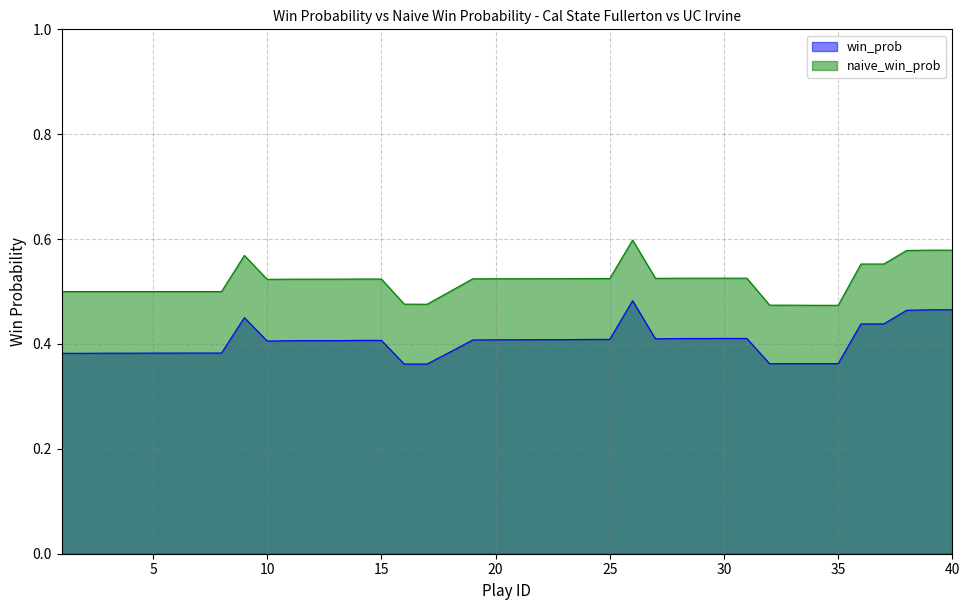

Which series has the widest spread of values?

naive_win_prob